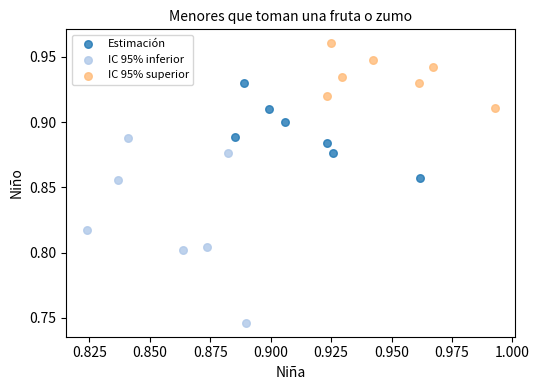

What are all the series names shown in the legend?

Estimación, IC 95% inferior, IC 95% superior